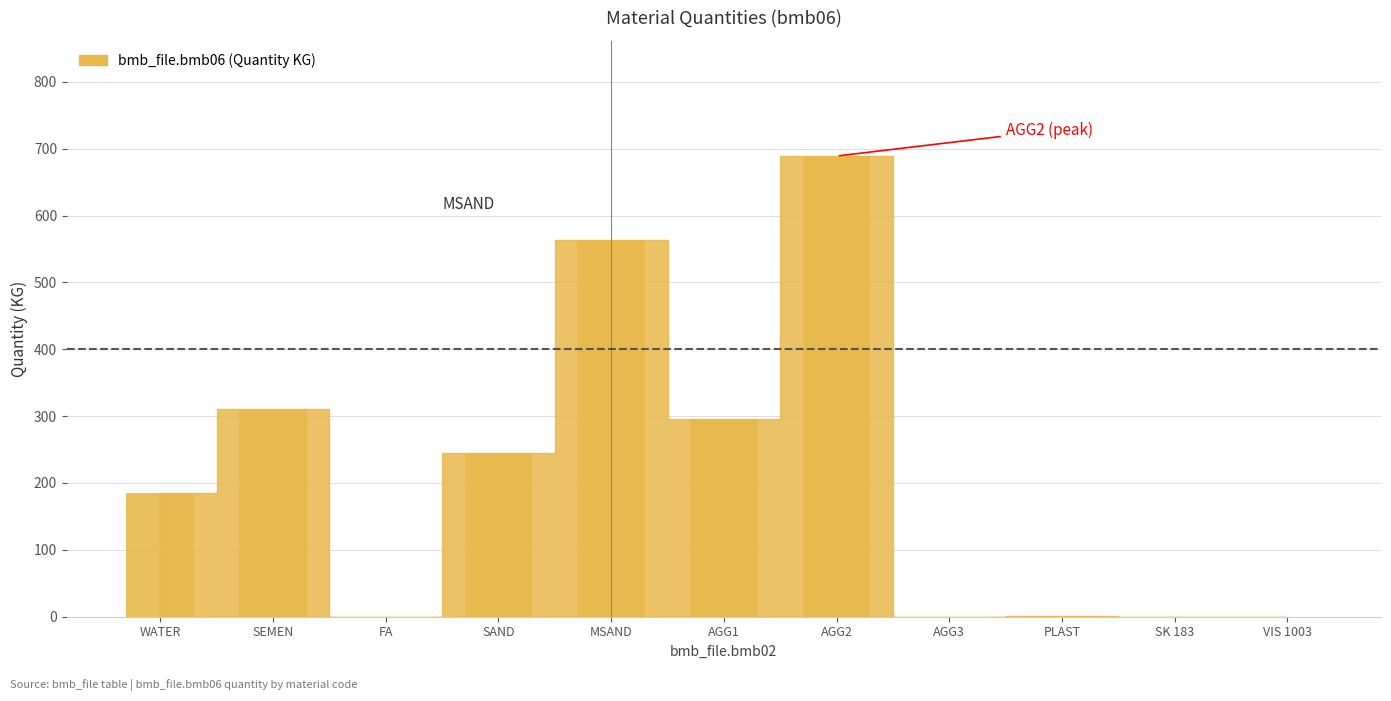

What is the sum of all values?

2290.2